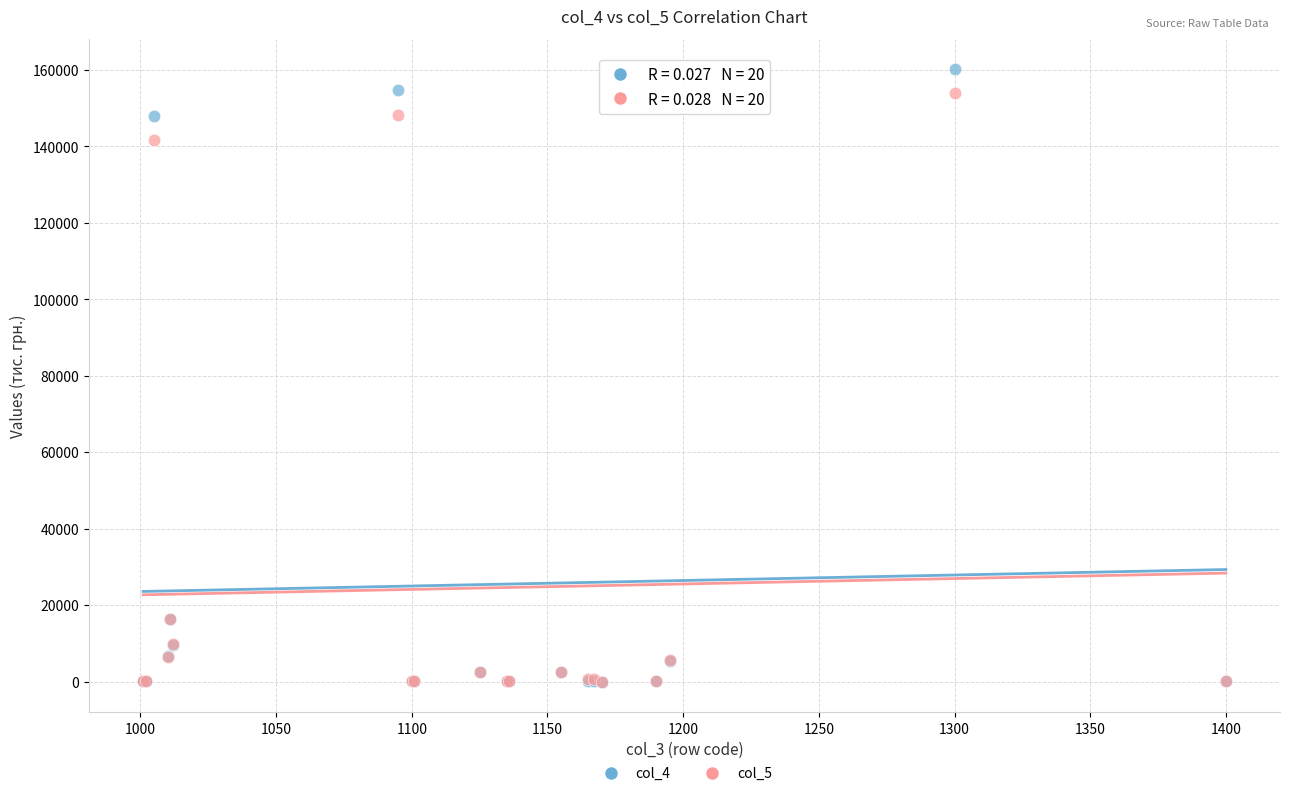

Which series has the widest spread of Y values?

col_4